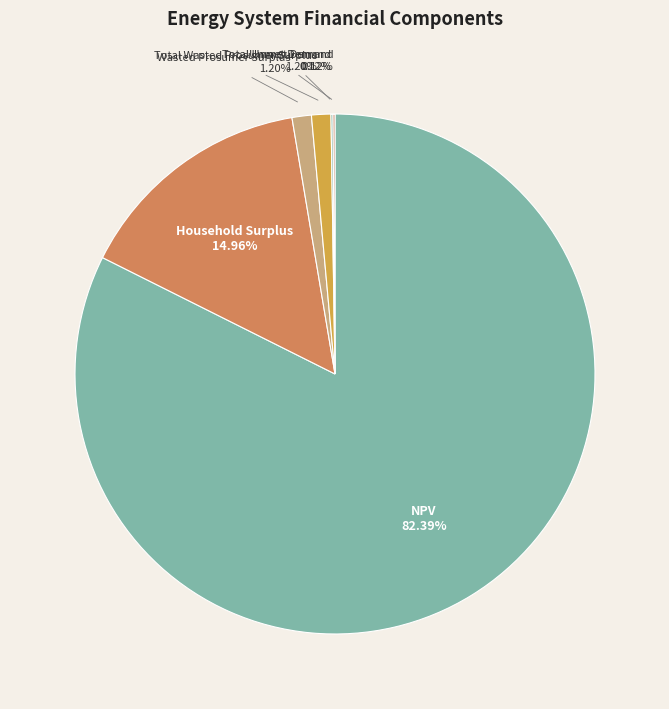

Which category accounts for the majority?

NPV